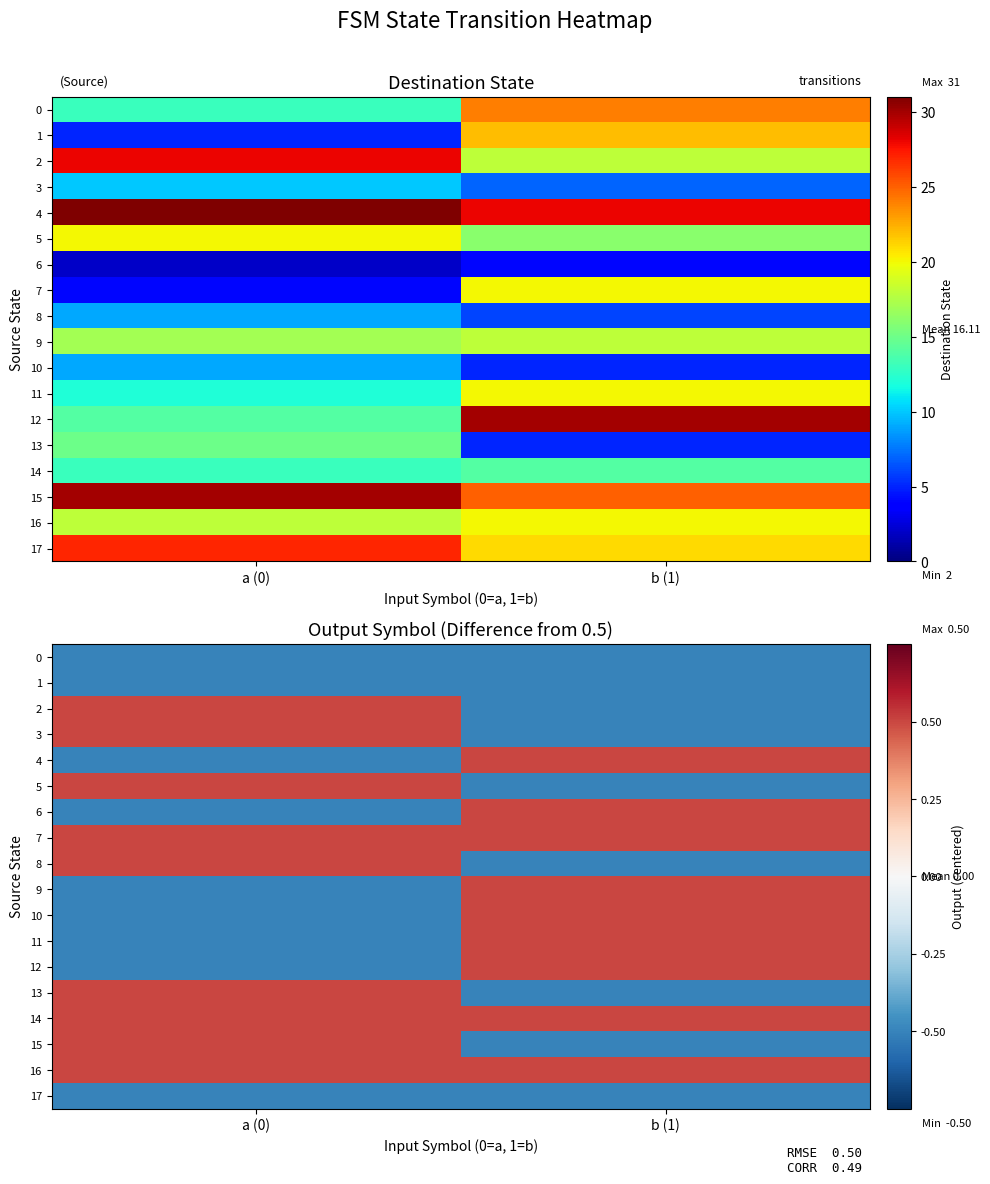

What is the average value of the 16 series?

0.5